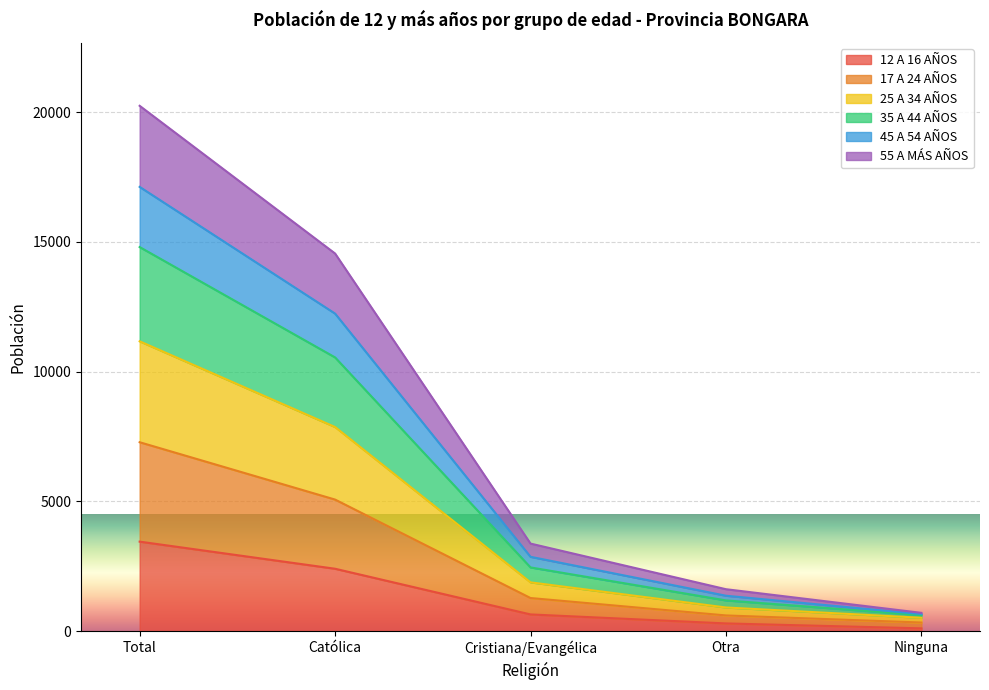

What is the label of the 1st point from the left?

Total